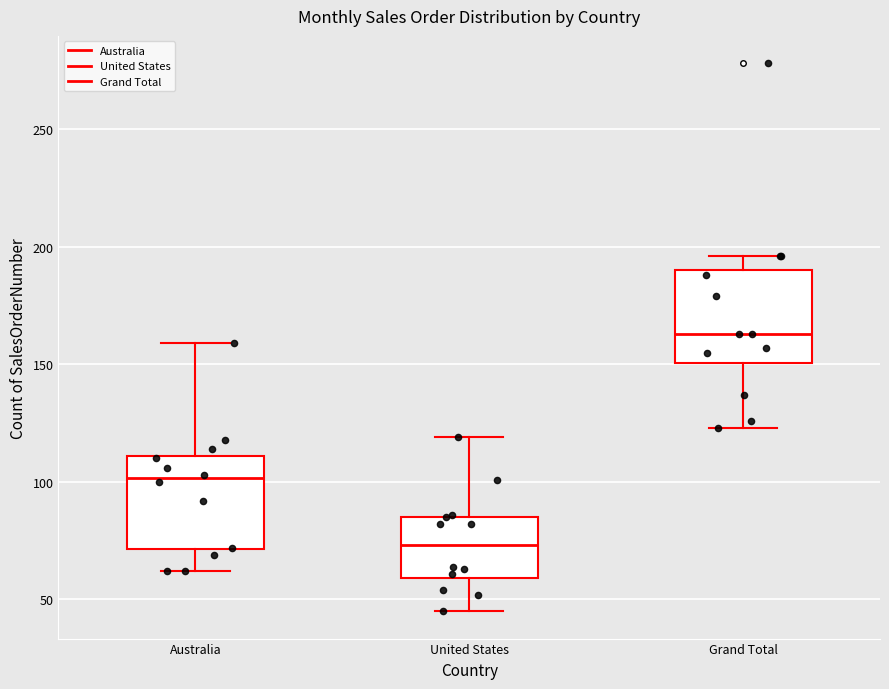

Reading left to right, read every box against the y-axis: the position of its median line, the range the box covers, and the ends of its whiskers. The values are not printed on the chart, so give them approximately, as read against the axis.

Australia: median 100, box 70 to 110, whiskers 60 to 160
United States: median 75, box 60 to 85, whiskers 45 to 120
Grand Total: median 165, box 150 to 190, whiskers 125 to 195